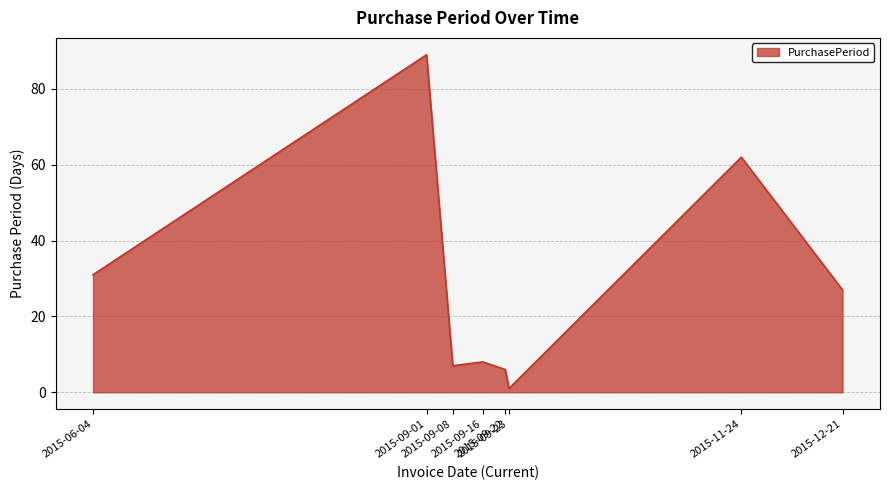

List the labels in order of value, smallest first.

2015-09-23, 2015-09-22, 2015-09-08, 2015-09-16, 2015-12-21, 2015-06-04, 2015-11-24, 2015-09-01